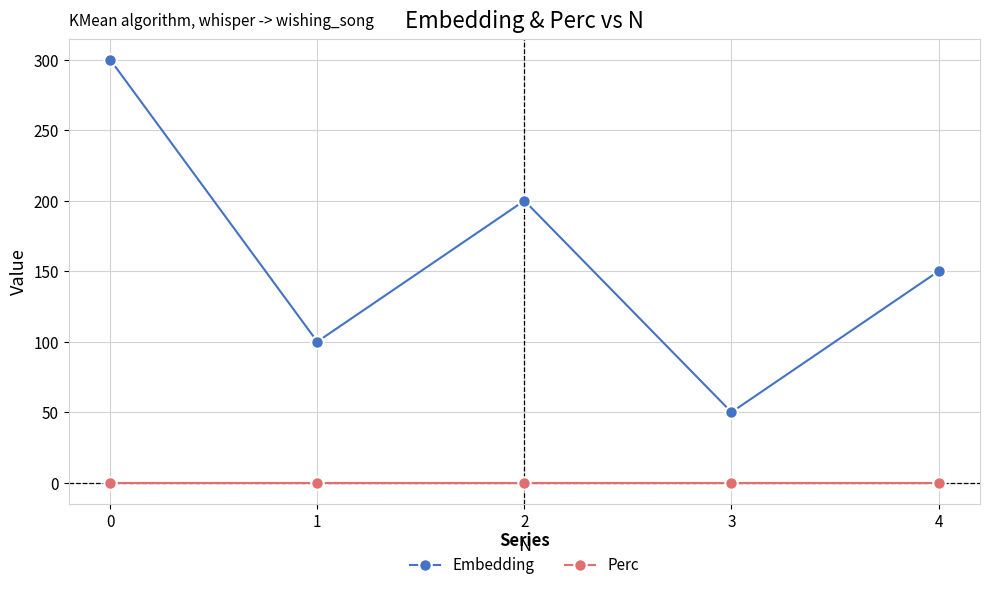

List the series in order of their overall mean, highest first.

Embedding, Perc